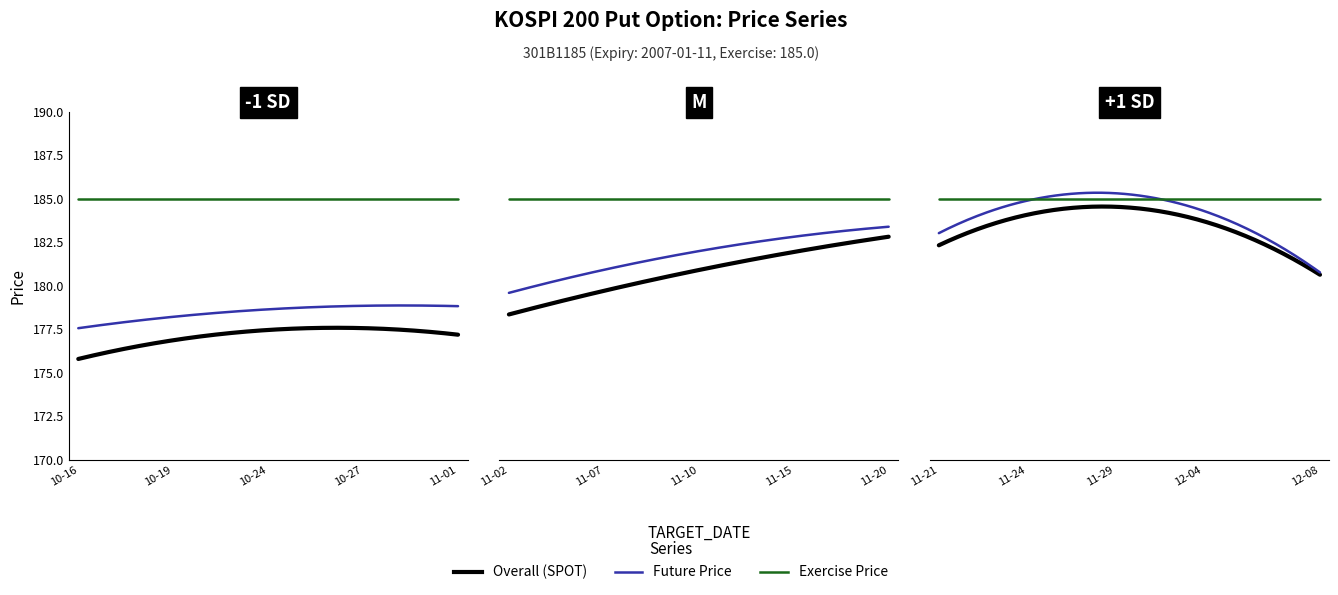

What position from the right is 2006-10-19?

37